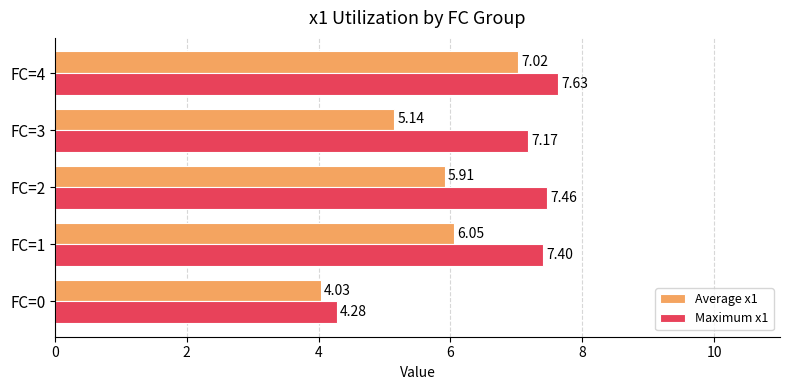

What is the difference between the maximum and second lowest values in the Maximum x1 series?

0.5